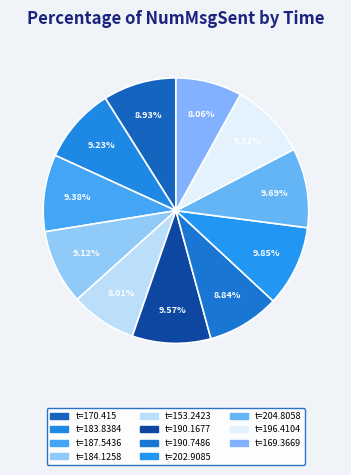

How many slices are in this pie chart?

11